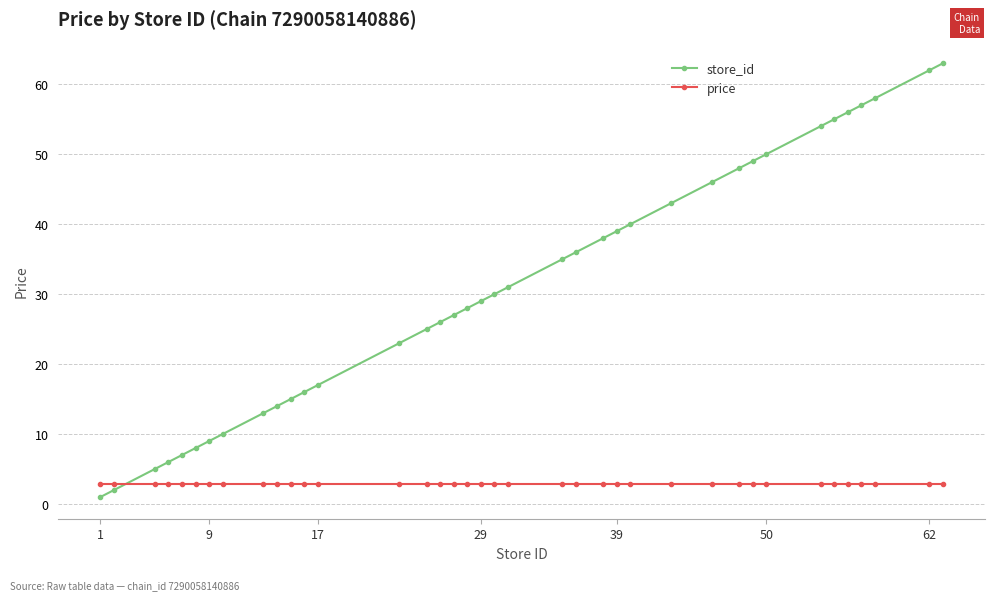

List the series in order of their peak value, lowest first.

price, store_id